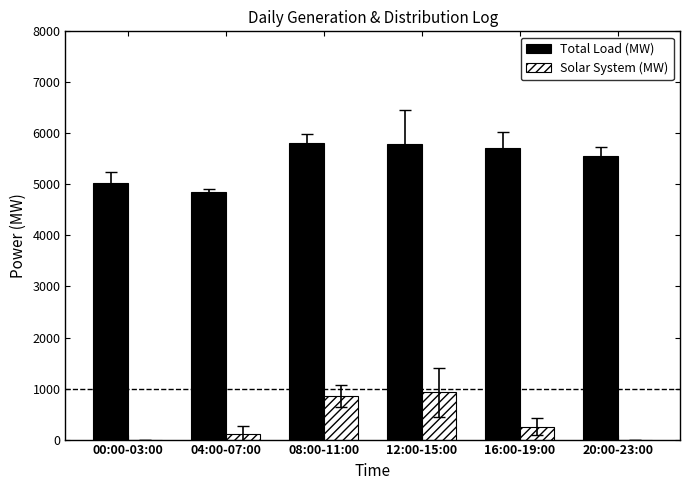

Between 00:00-03:00 and 08:00-11:00, which series saw the biggest shift?

Solar System (MW)